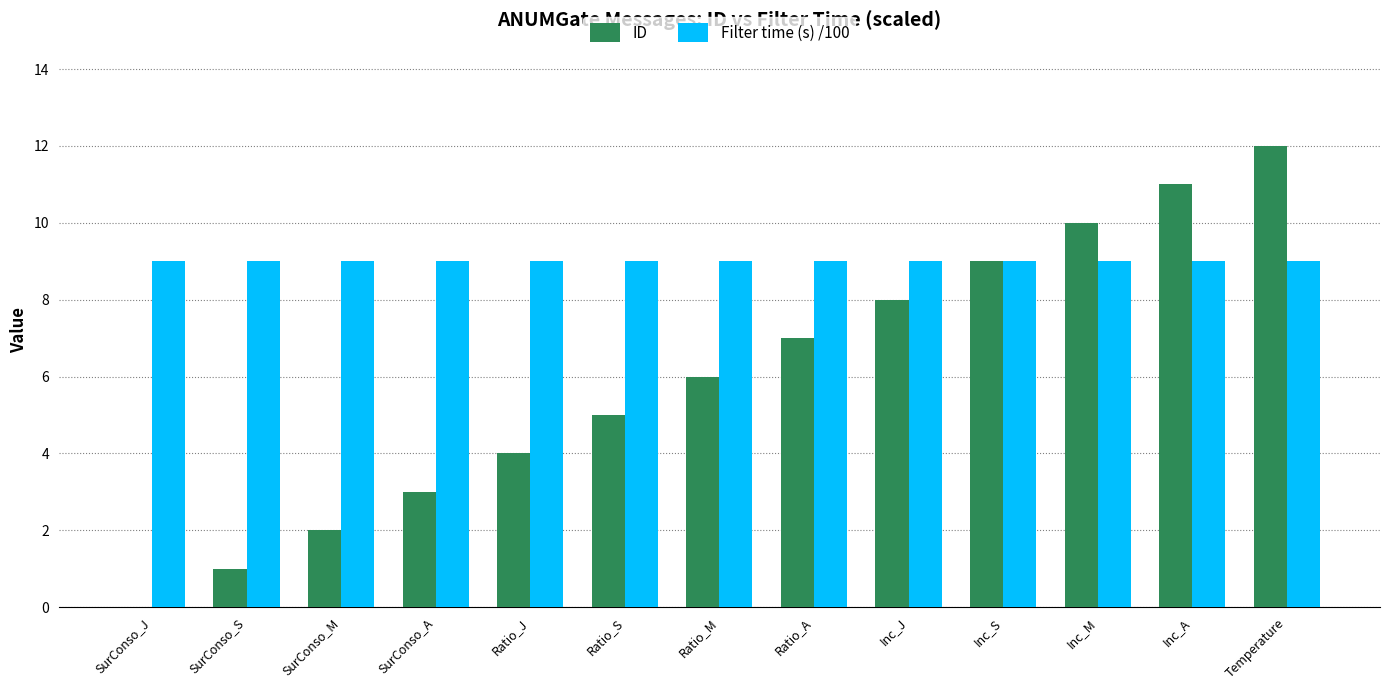

Which series has the largest total across all categories?

Filter time (s) /100